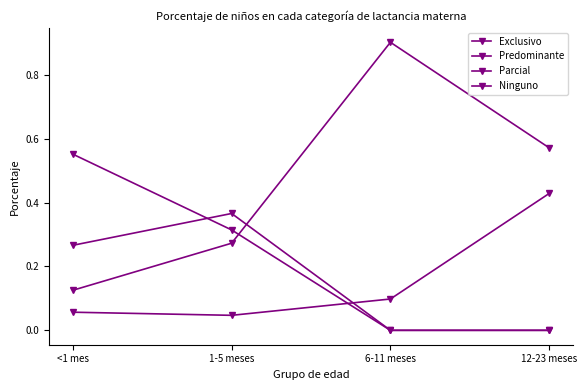

At which category is the sum across all series the highest?

<1 mes